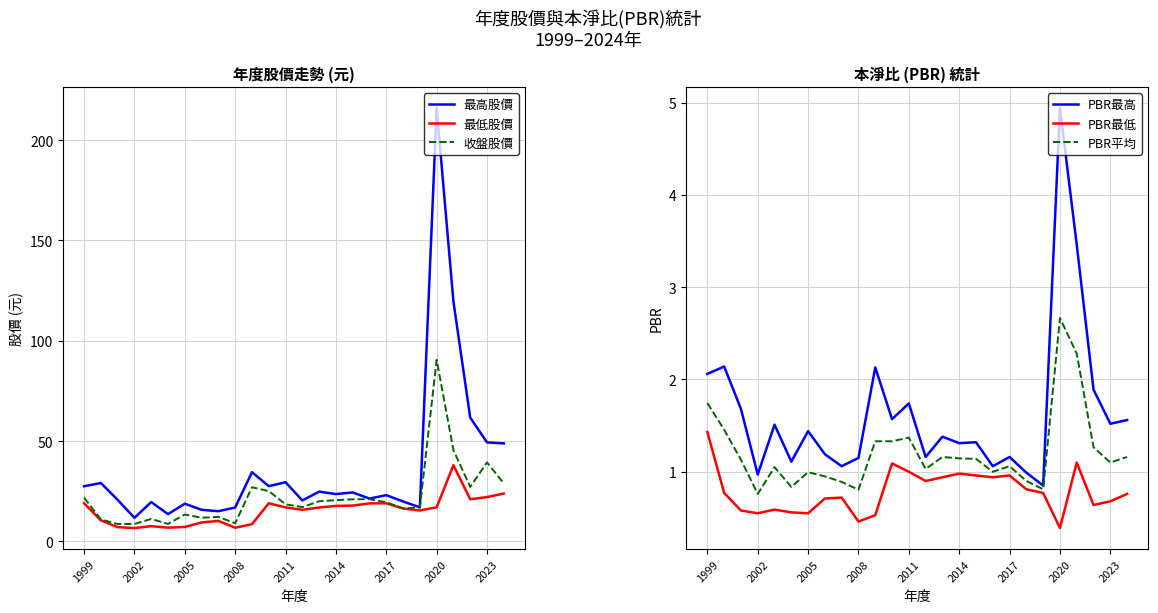

Rank the series at 11 from highest to lowest value.

最高股價, 收盤股價, 最低股價, PBR最高, PBR平均, PBR最低